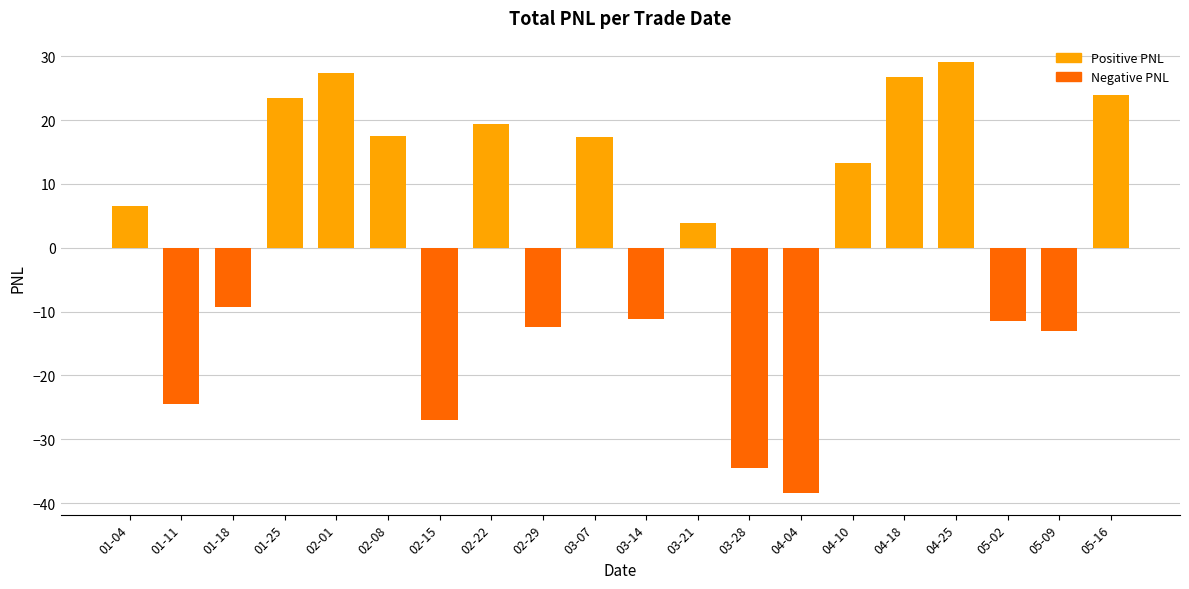

What is the label of the 10th bar from the right?

03-14